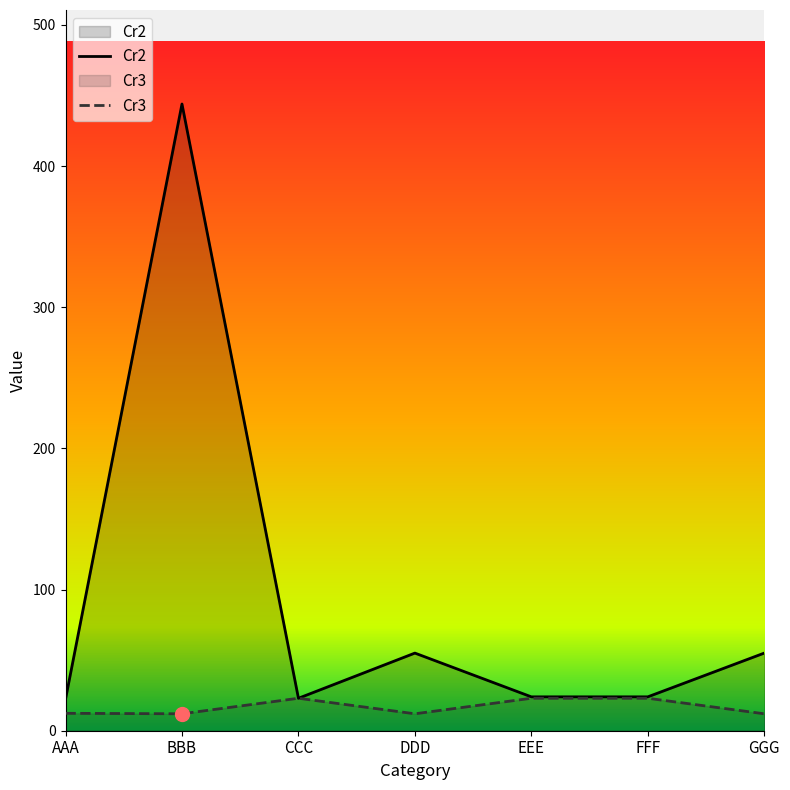

How many lines are shown in the chart?

2